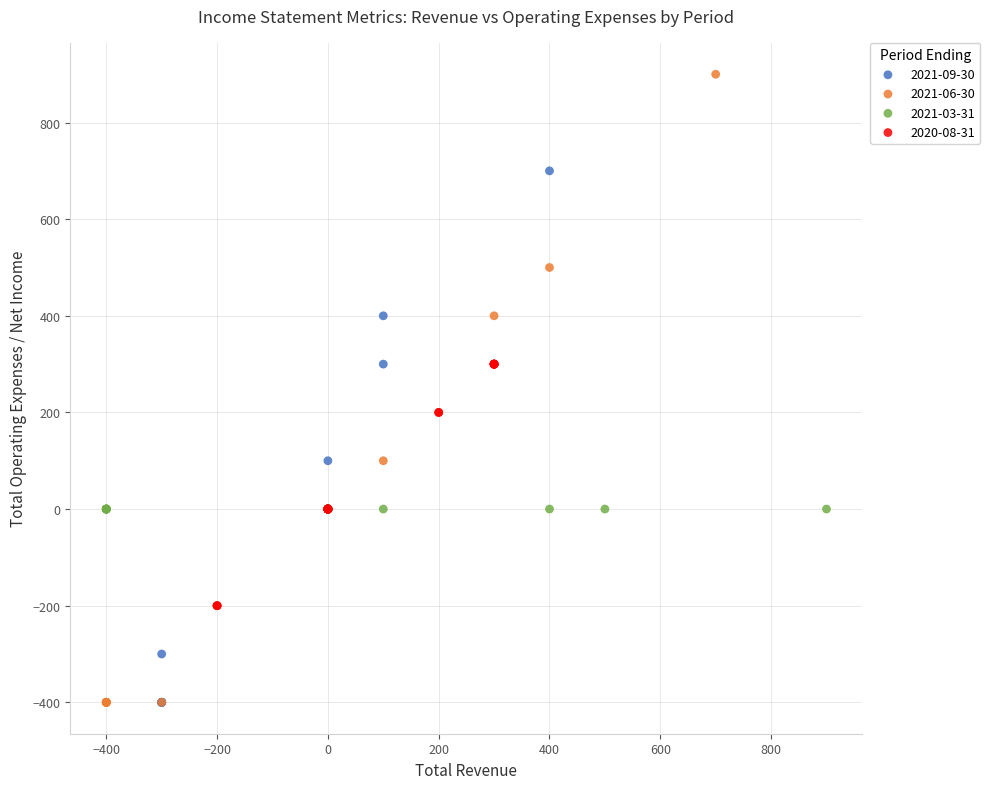

Which series contains the highest Y value?

2021-06-30